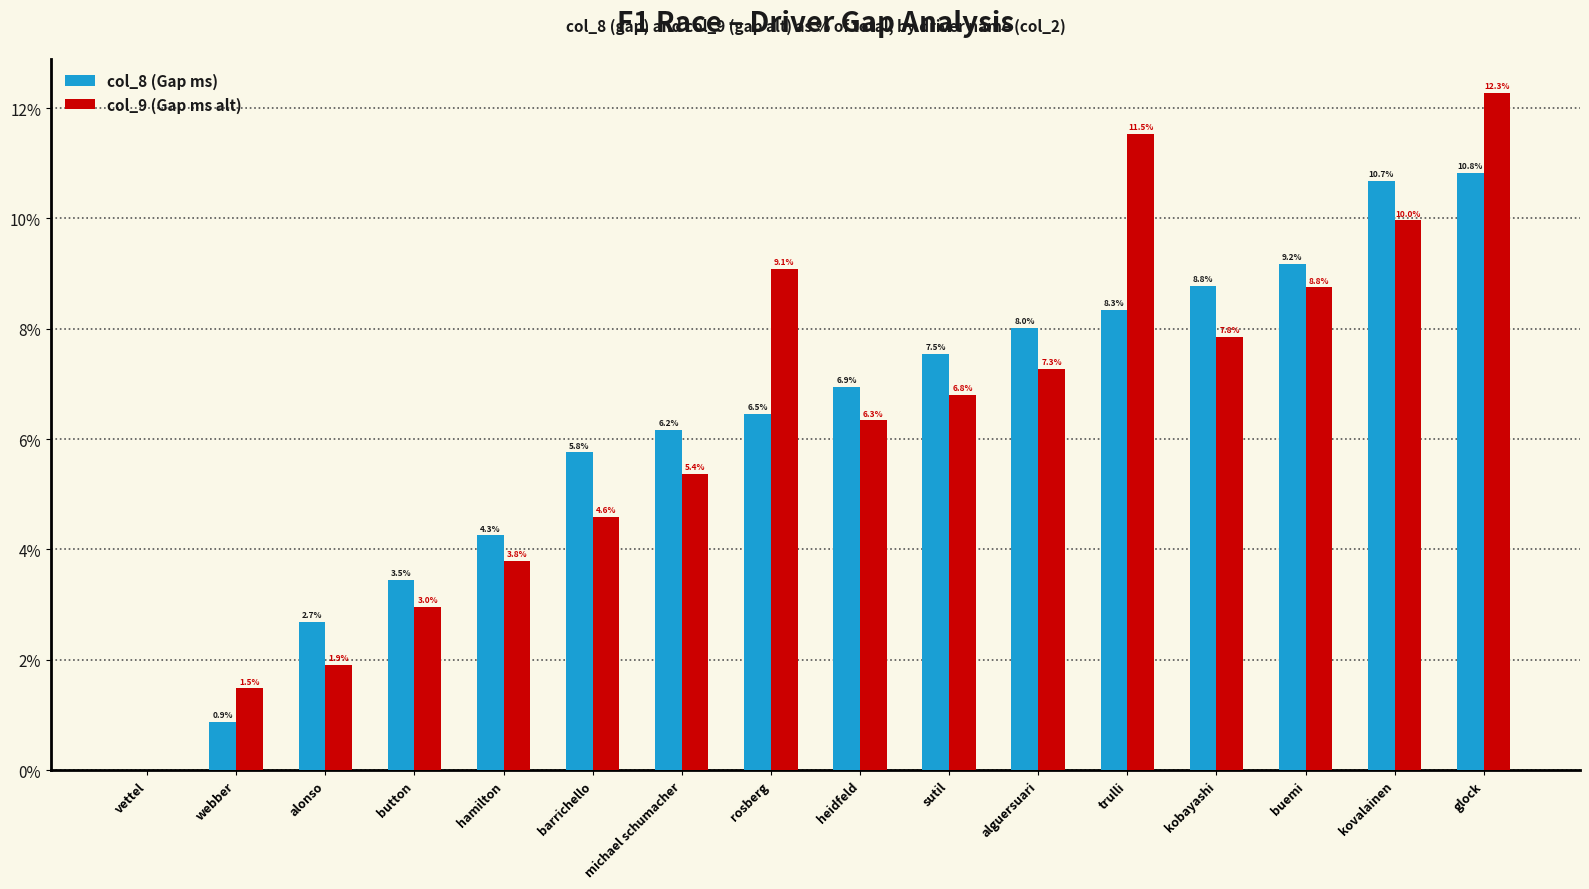

At which label does col_9 (Gap ms alt) first exceed 6?

rosberg